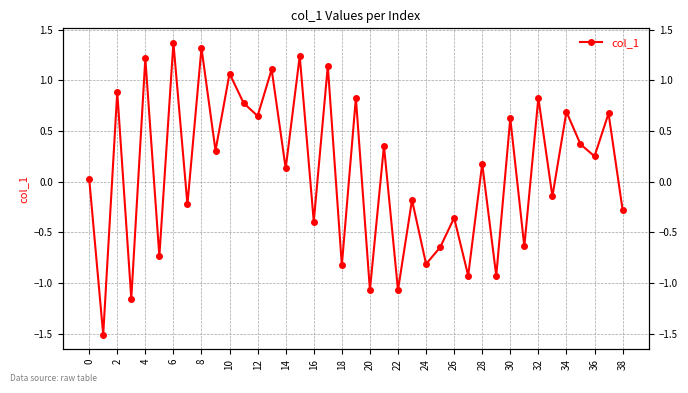

Reading left to right, extract all data points from this chart.

0.0	-1.5	0.9	-1.2	1.2	-0.7	1.4	-0.2	1.3	0.3	1.1	0.8	0.6	1.1	0.1	1.2	-0.4	1.1	-0.8	0.8	-1.1	0.4	-1.1	-0.2	-0.8	-0.6	-0.4	-0.9	0.2	-0.9	0.6	-0.6	0.8	-0.1	0.7	0.4	0.3	0.7	-0.3